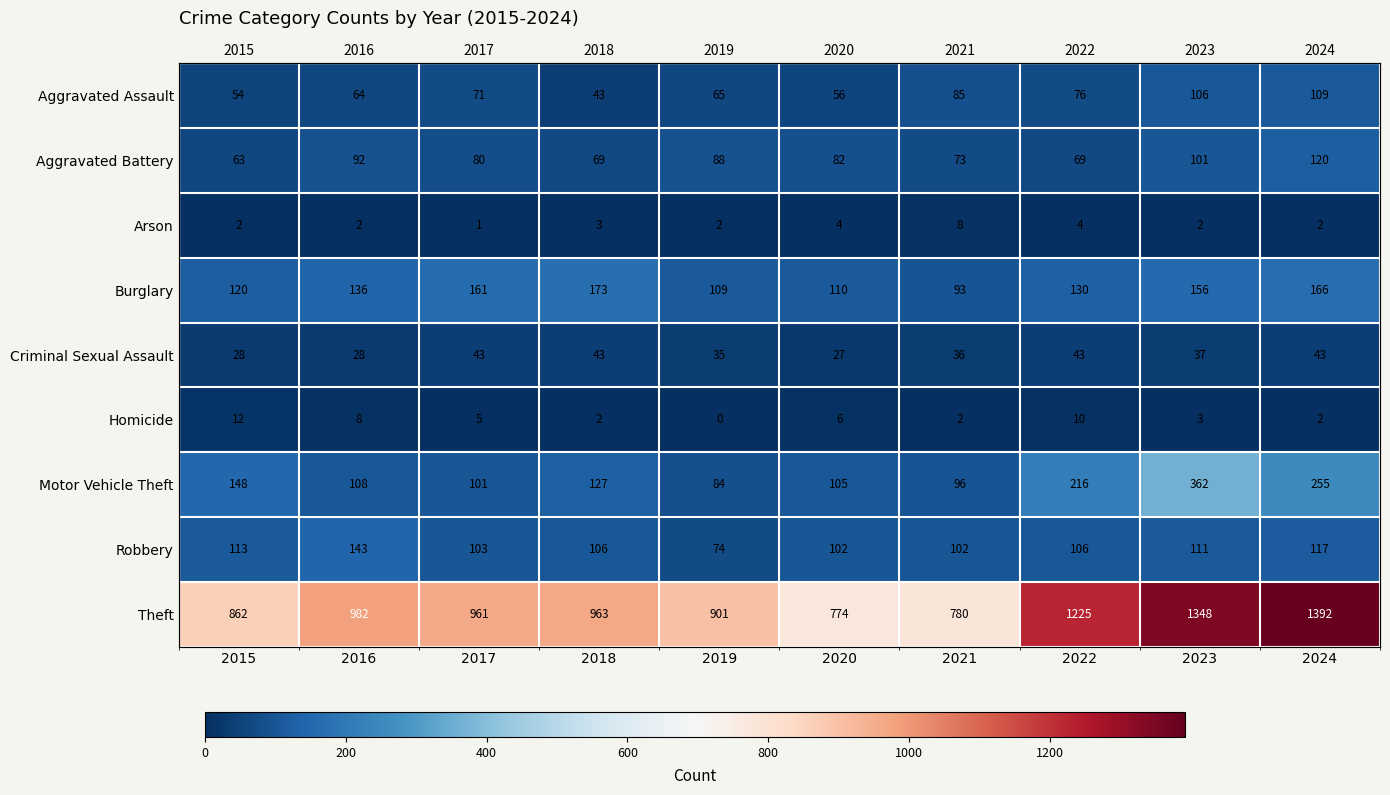

Which category has the lowest value in the Aggravated Battery series?

2015